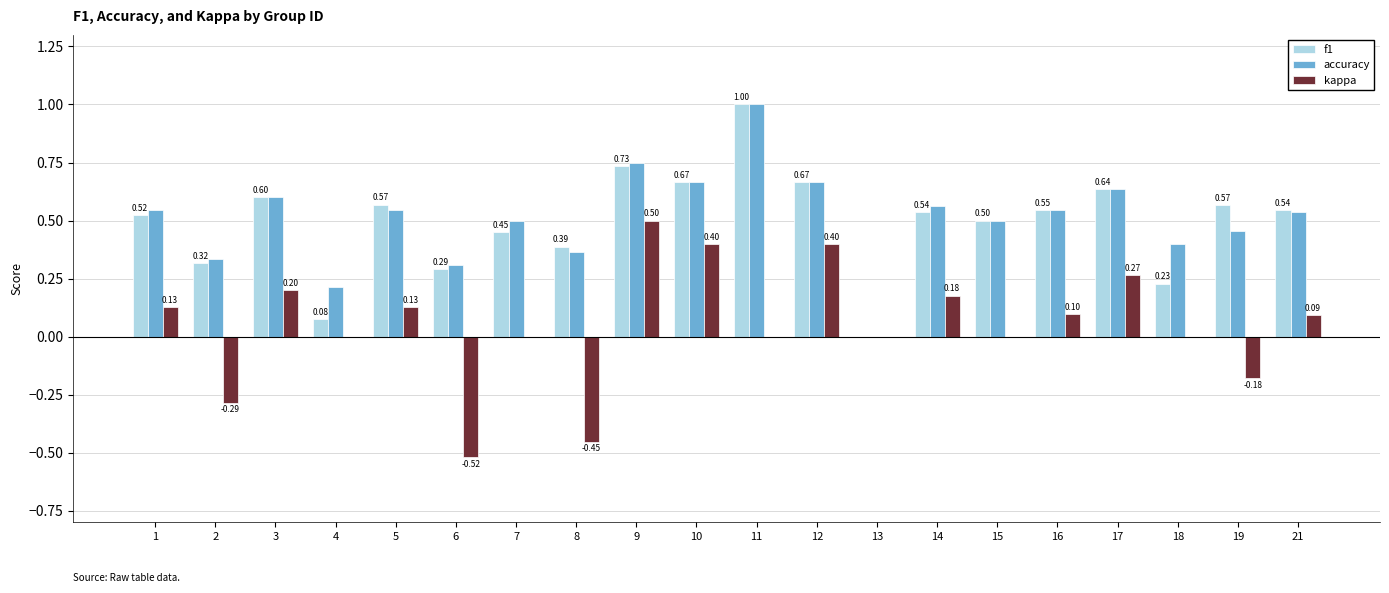

Which series has the largest total across all categories?

accuracy